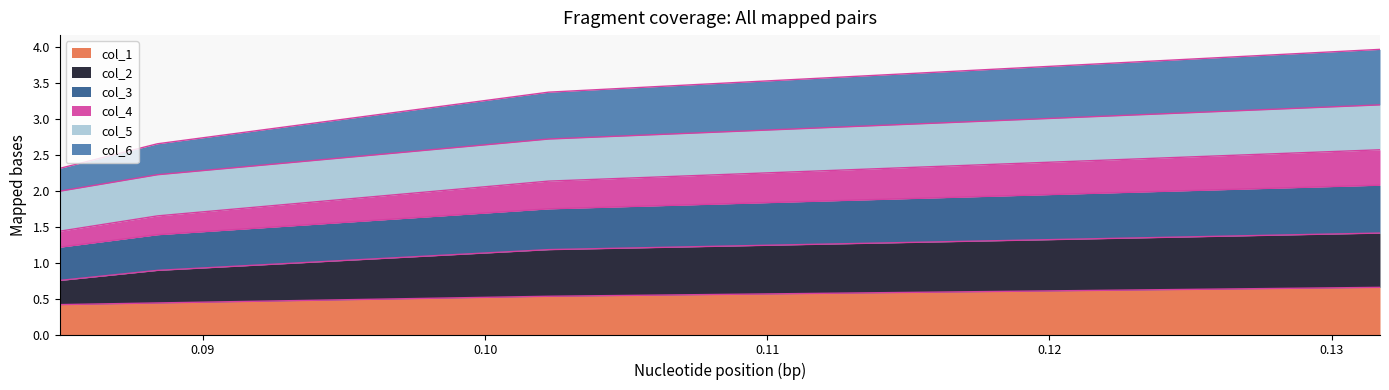

What are all the series names shown in the legend?

col_1, col_2, col_3, col_4, col_5, col_6